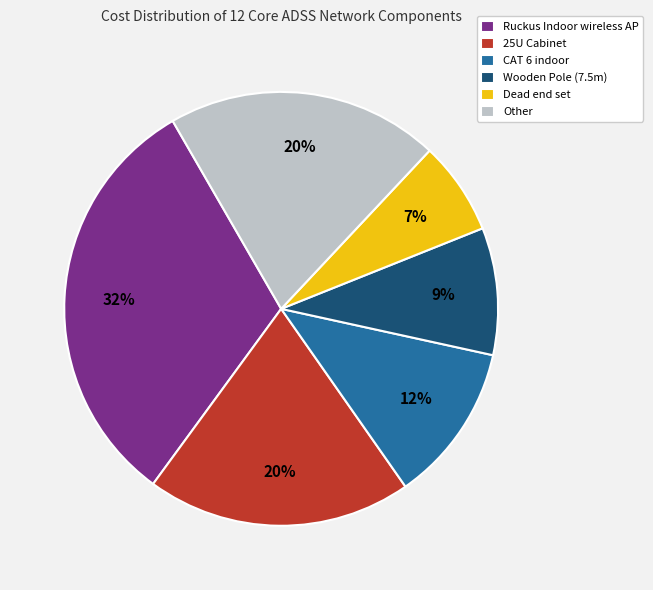

To the nearest percent, what is the difference between the largest and smallest slice percentages?

25%